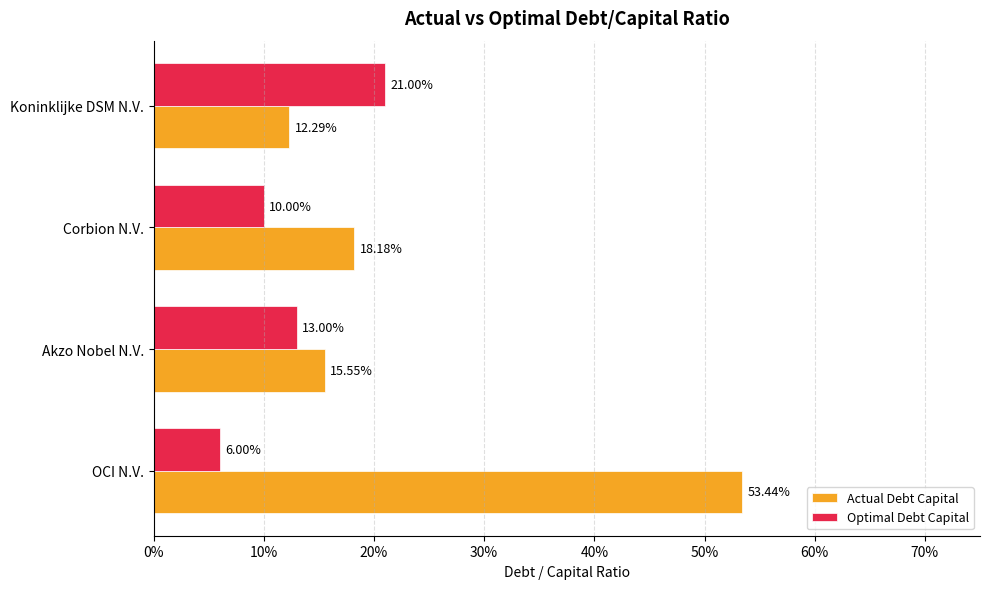

What are all the series names shown in the legend?

Actual Debt Capital, Optimal Debt Capital